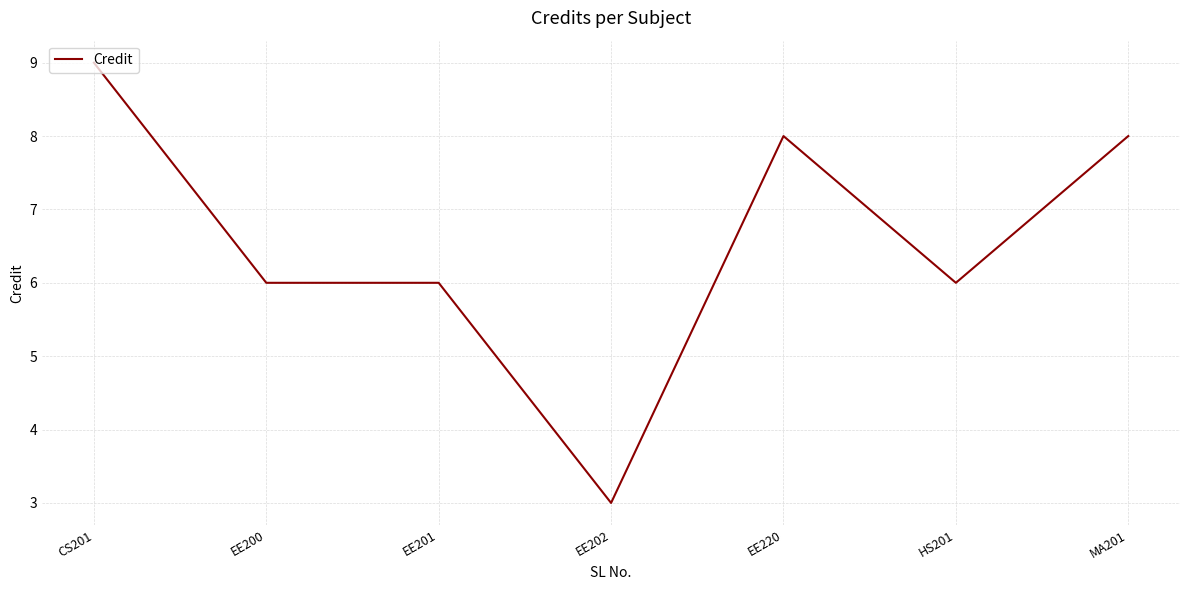

Reading left to right, extract all data points from this chart.

CS201=9	EE200=6	EE201=6	EE202=3	EE220=8	HS201=6	MA201=8